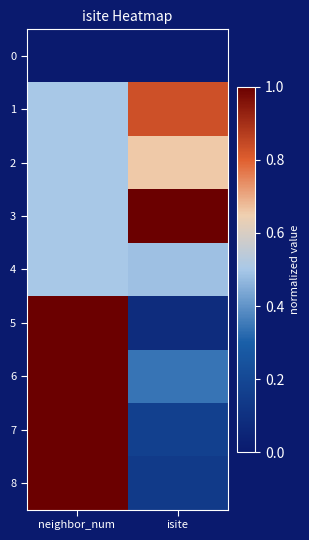

Reading left to right, list all the values displayed in this chart.

0: neighbor_num=0.0	isite=0.0
1: neighbor_num=0.5	isite=0.8
2: neighbor_num=0.5	isite=0.7
3: neighbor_num=0.5	isite=1.0
4: neighbor_num=0.5	isite=0.5
5: neighbor_num=1.0	isite=0.1
6: neighbor_num=1.0	isite=0.3
7: neighbor_num=1.0	isite=0.2
8: neighbor_num=1.0	isite=0.1